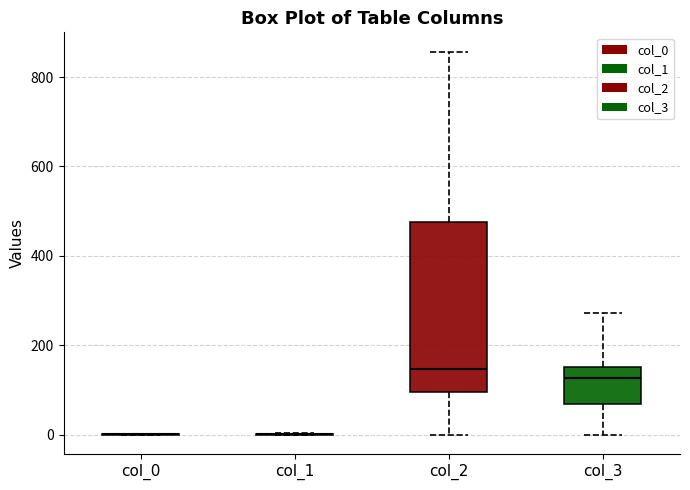

Reading left to right, read every box against the y-axis: the position of its median line, the range the box covers, and the ends of its whiskers. The values are not printed on the chart, so give them approximately, as read against the axis.

col_0: box collapsed to a line at 0, whiskers 0 to 0
col_1: box collapsed to a line at 0, whiskers 0 to 0
col_2: median 140, box 100 to 480, whiskers 0 to 860
col_3: median 120, box 60 to 160, whiskers 0 to 280